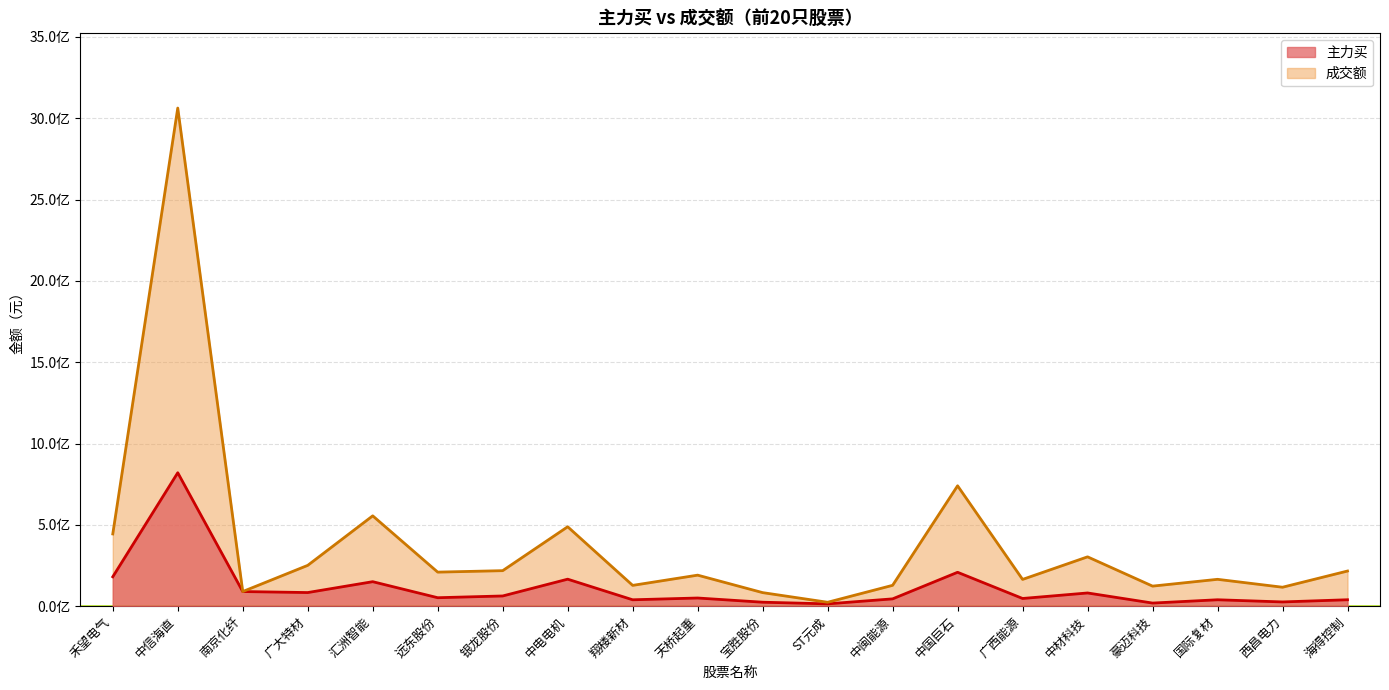

List the labels in order of 成交额 value, largest first.

中信海直, 中国巨石, 汇洲智能, 中电电机, 禾望电气, 中材科技, 广大特材, 银龙股份, 海得控制, 远东股份, 天桥起重, 国际复材, 广西能源, 中闽能源, 翔楼新材, 豪迈科技, 西昌电力, 南京化纤, 宝胜股份, ST元成